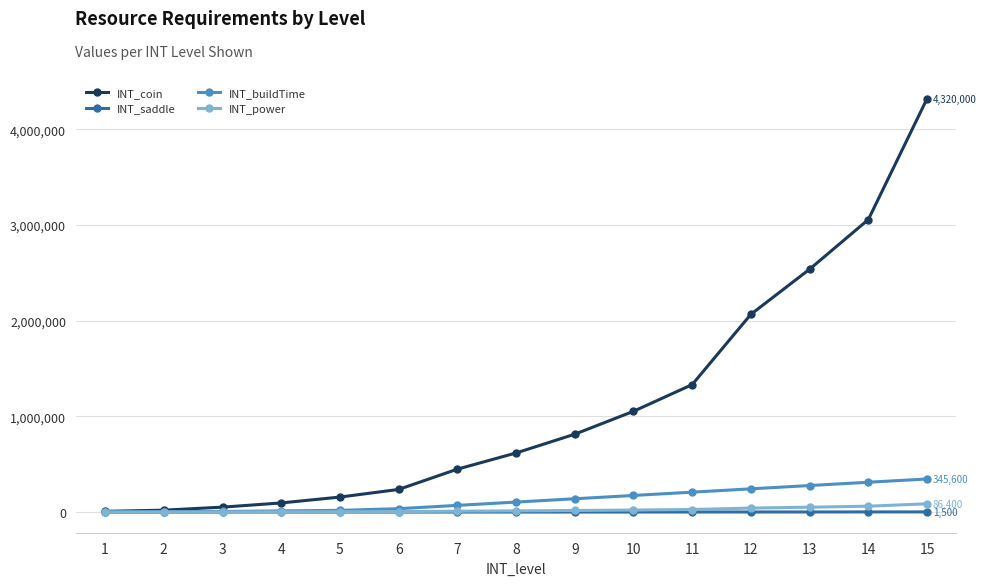

What is the spread (max minus min) of values at 13?

2537040